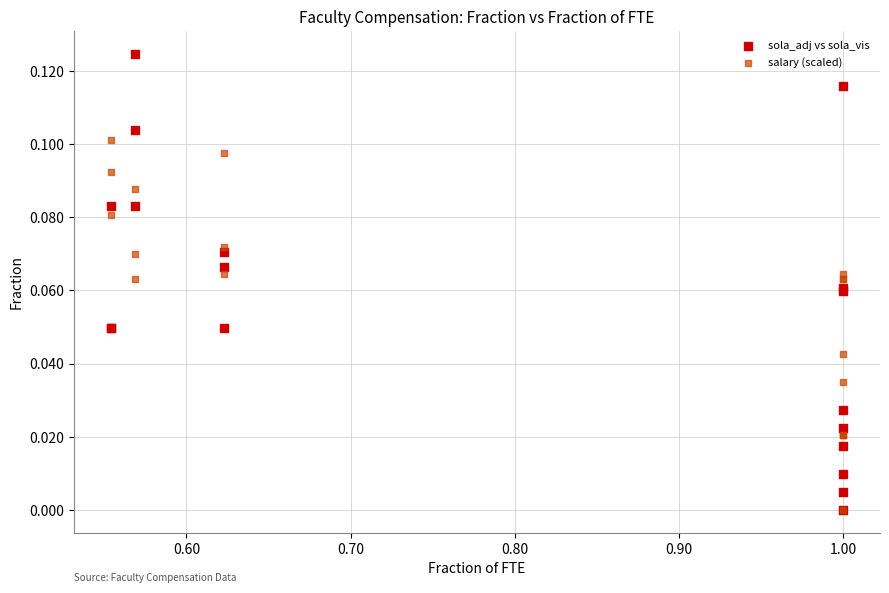

What are all the series names shown in the legend?

sola_adj vs sola_vis, salary (scaled)